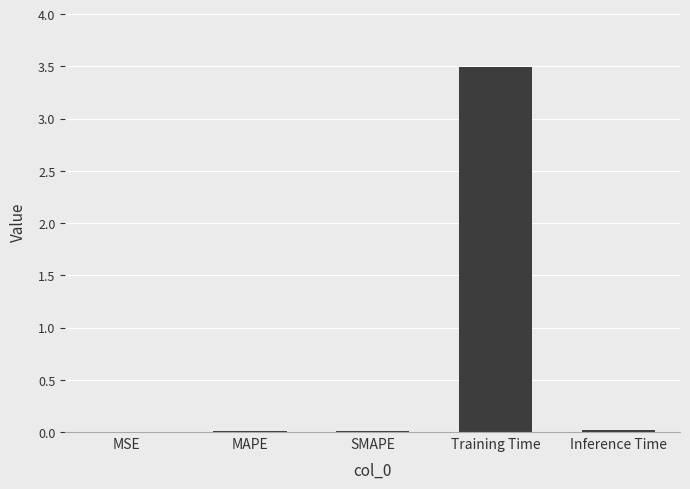

Between MAPE and Training Time, which is larger?

Training Time